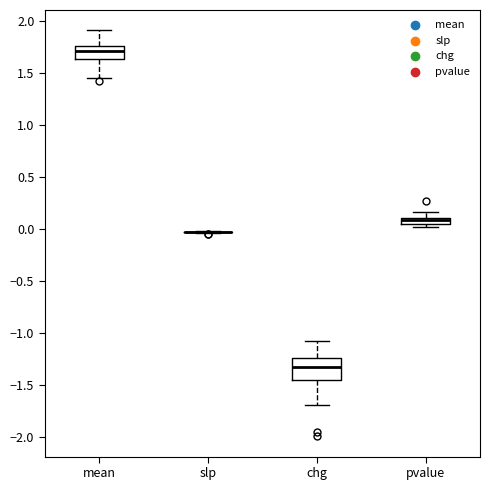

Comparing the boxes themselves (not the whiskers), which one is the tallest?

chg